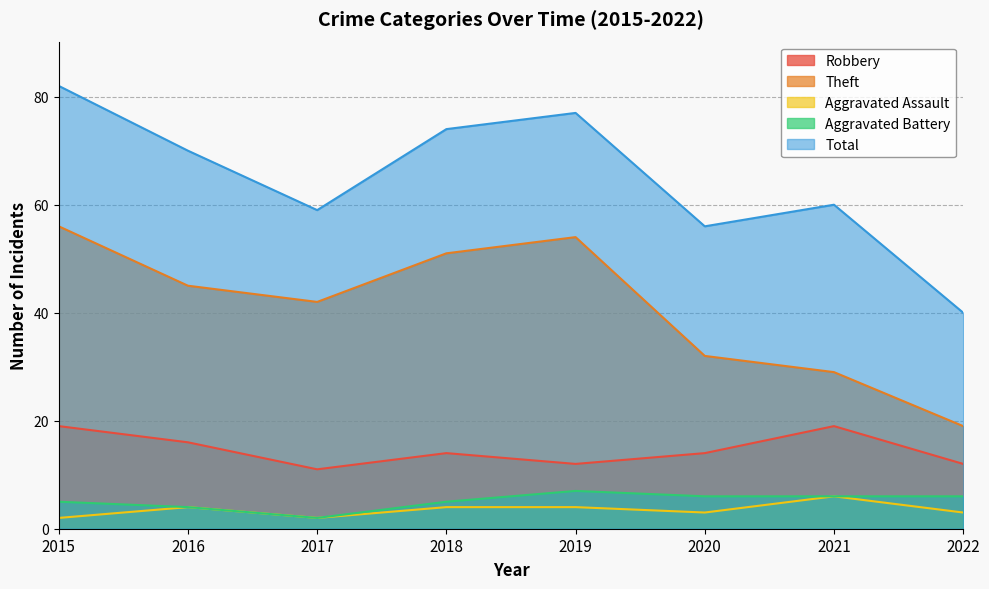

The value of Aggravated Battery at 2015 is 3. True or false?

False